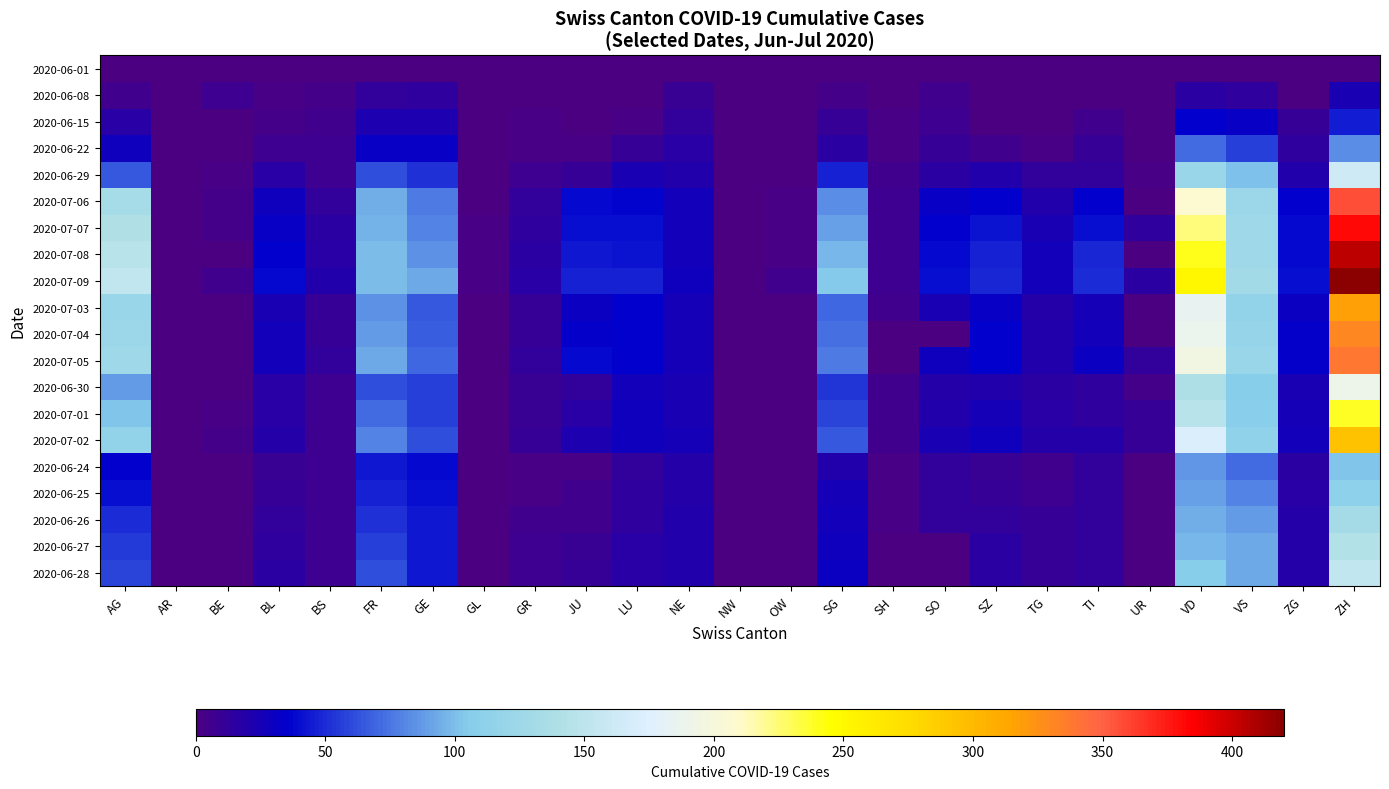

At how many categories does at least one series exceed 146?

3